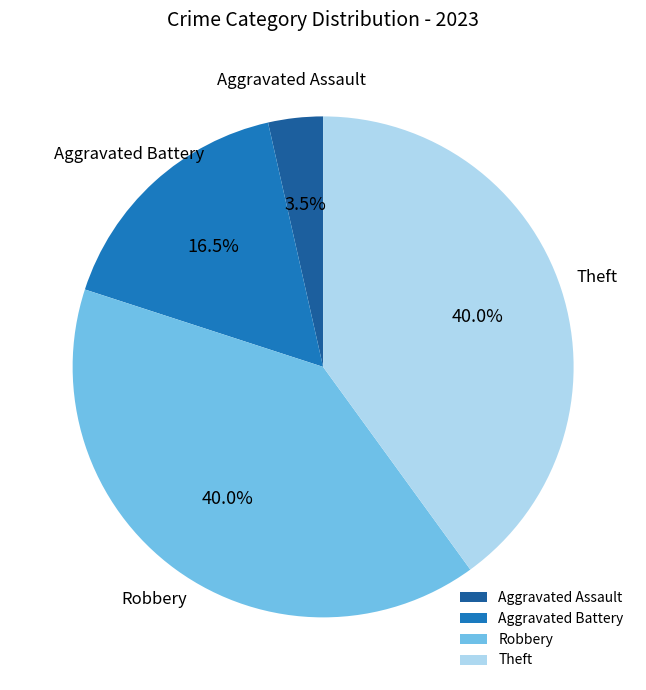

True or false: Theft accounts for 40% of the total.

True